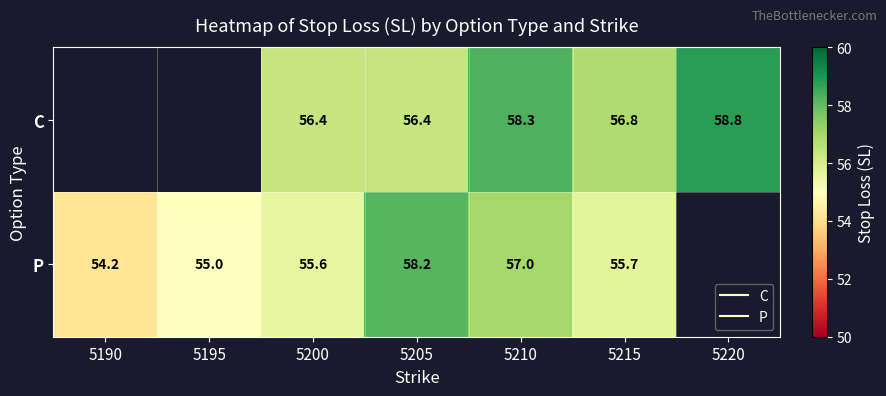

Is the value of C at 5215 greater than the value of P at 5190?

Yes